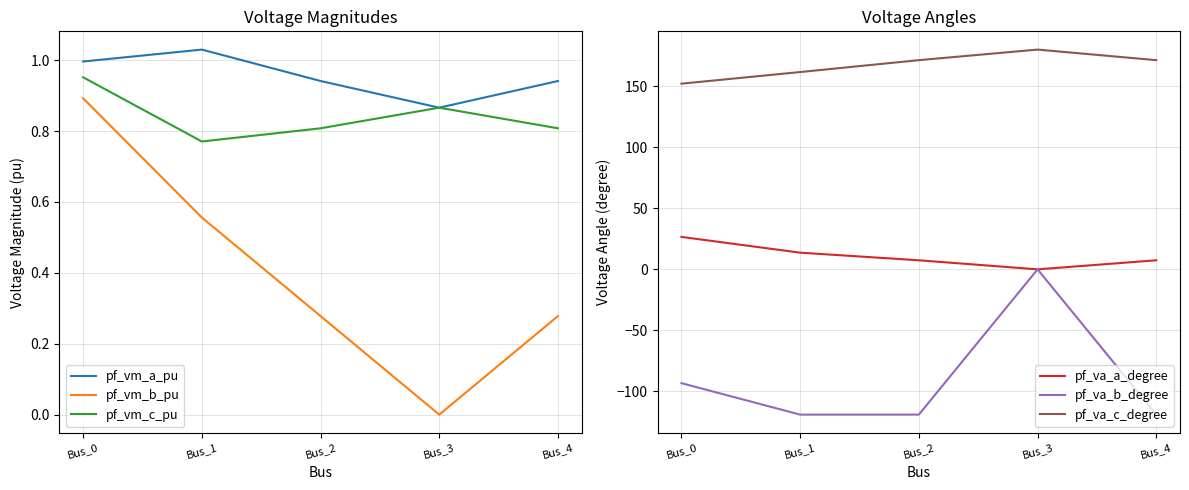

What are all the series names shown in the legend?

pf_vm_a_pu, pf_vm_b_pu, pf_vm_c_pu, pf_va_a_degree, pf_va_b_degree, pf_va_c_degree